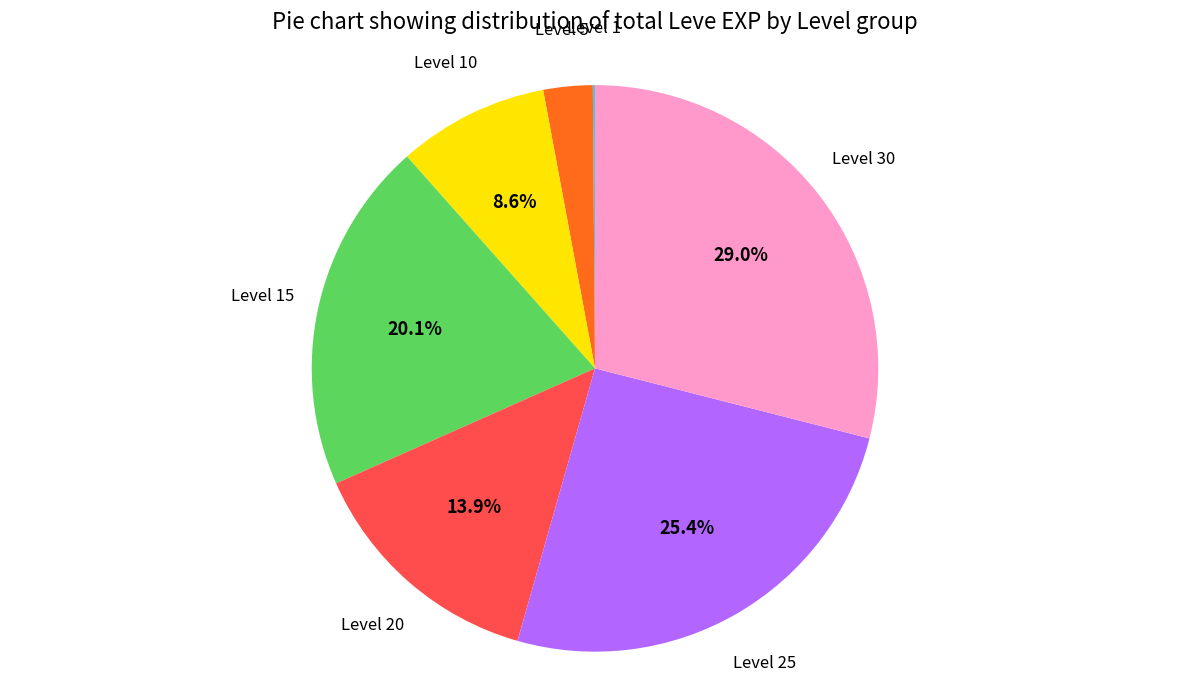

Does any single category account for the majority?

No